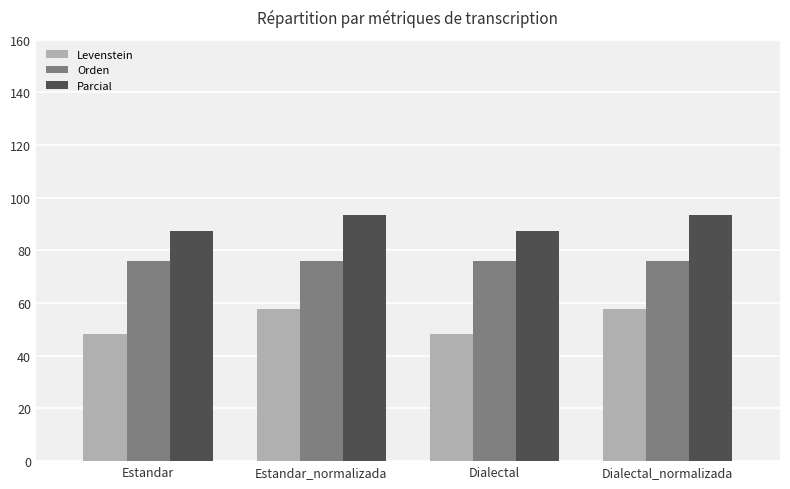

What is the difference between the highest and lowest values at Estandar?

39.1